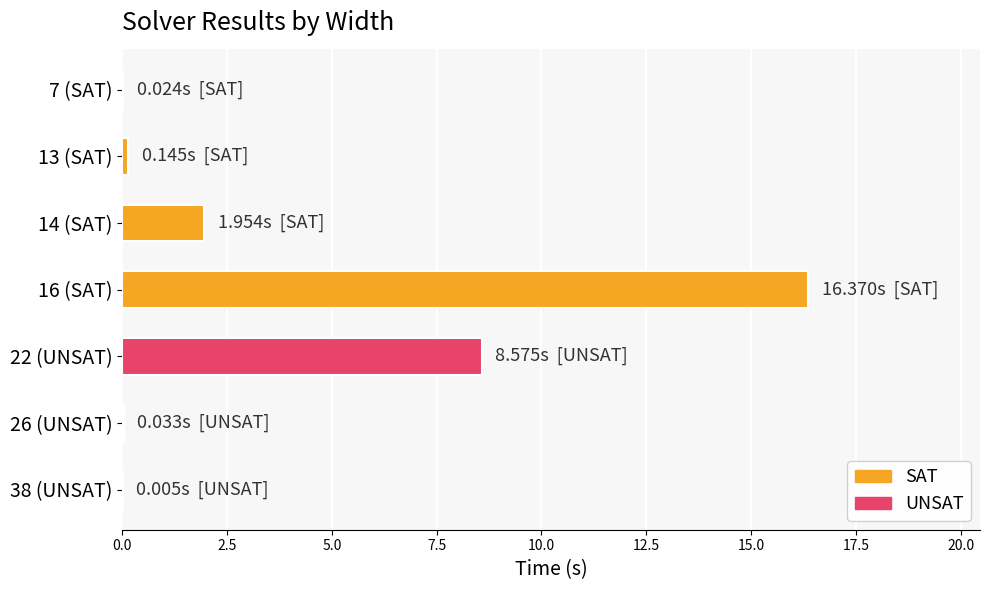

What is the sum of all values?

27.1